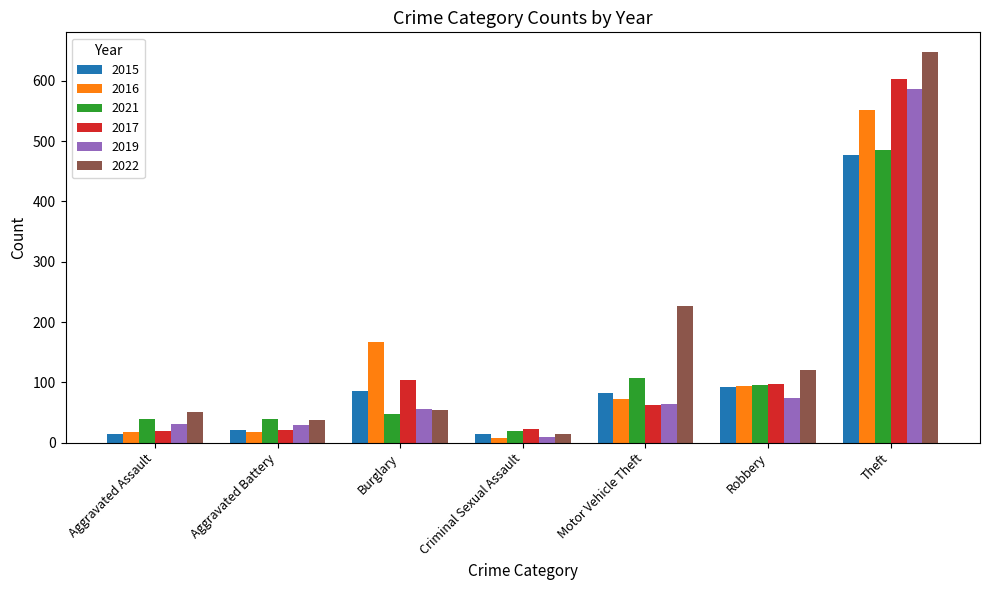

What is the difference between the 2017 values at Motor Vehicle Theft and Aggravated Battery?

41